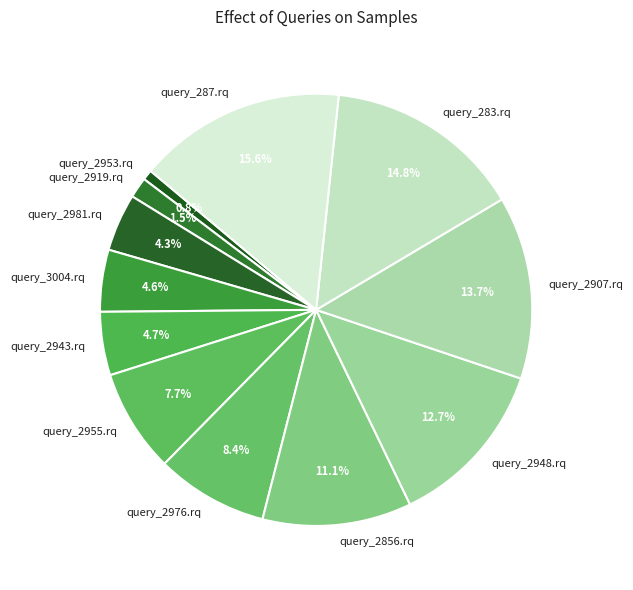

Is there any slice that represents more than half of the pie?

No